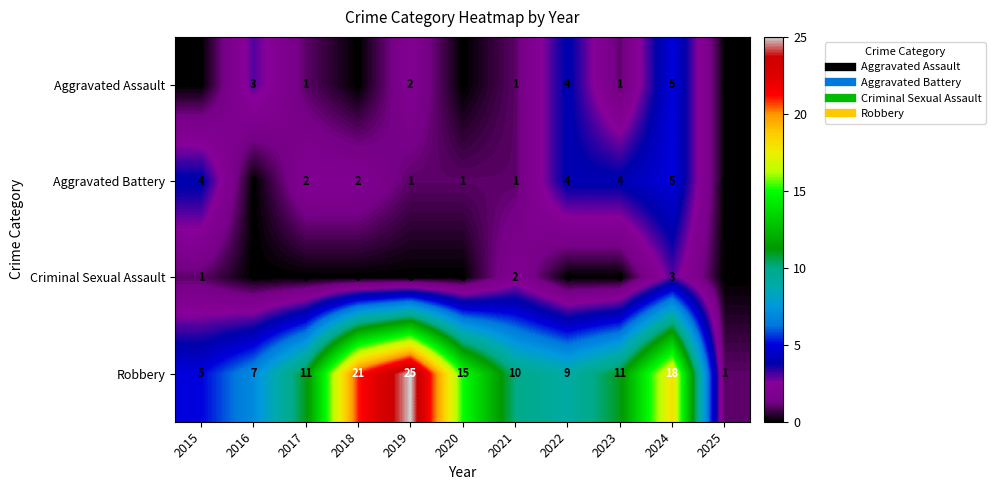

What is the difference between the maximum and minimum values in the Criminal Sexual Assault series?

3